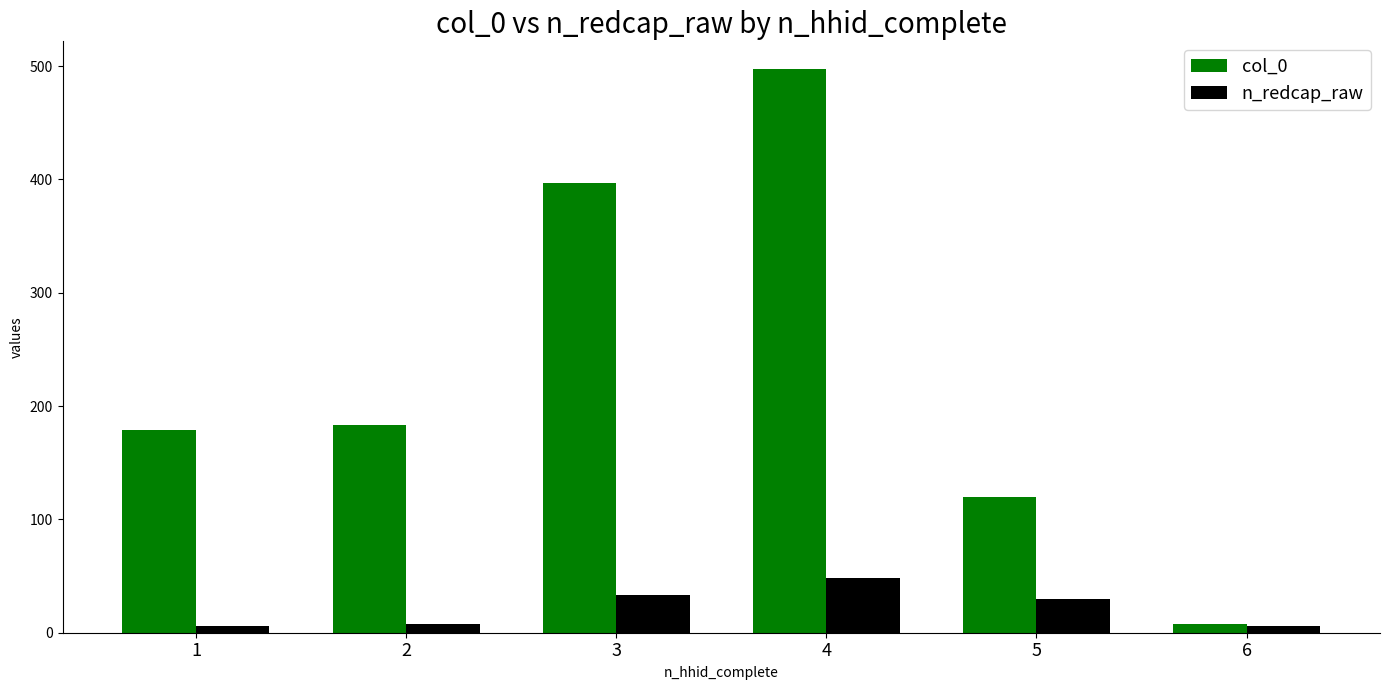

How many bars are there in total?

12